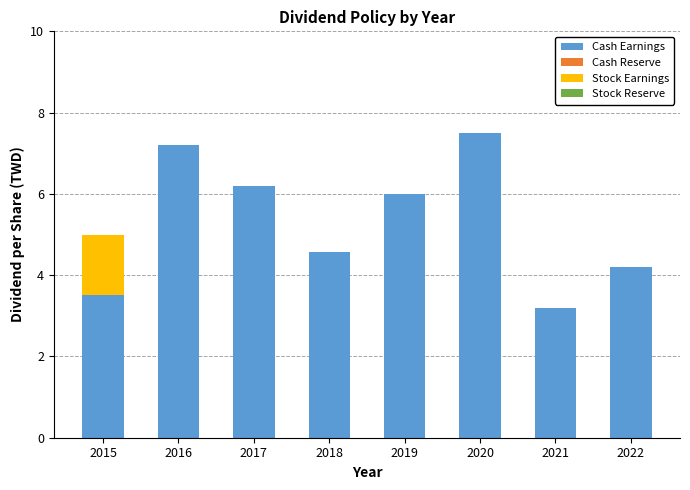

At which label does Cash Earnings reach its peak?

2020